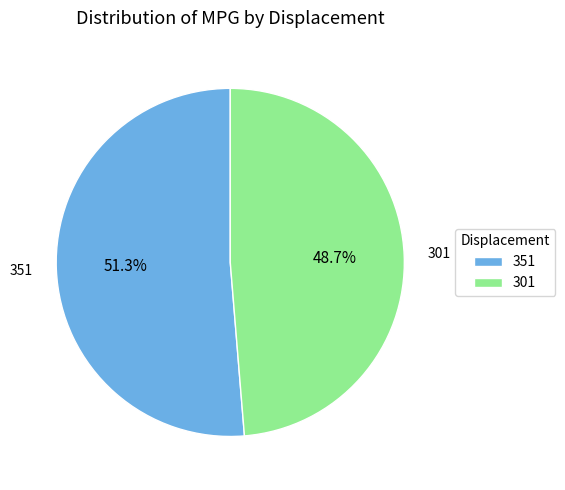

Which slice is the smallest?

301